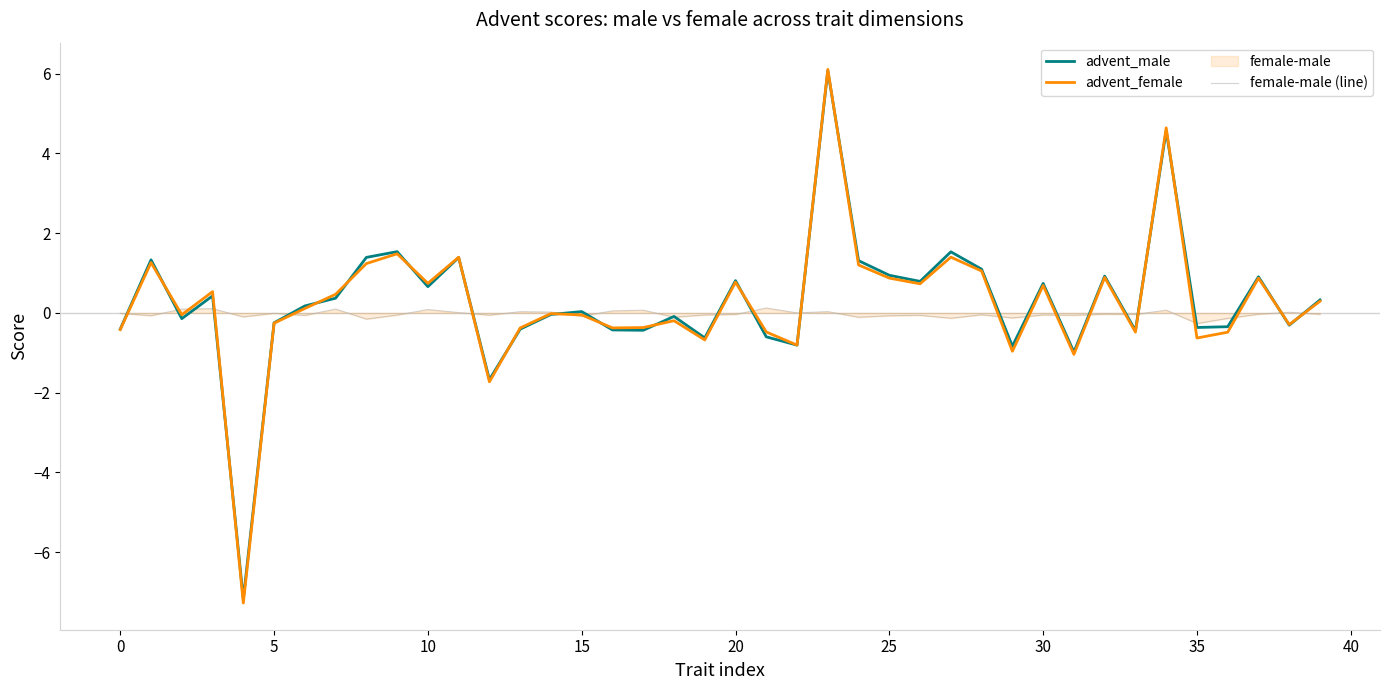

After their last crossing, which series has the higher values: advent_female or female-male (line)?

advent_female